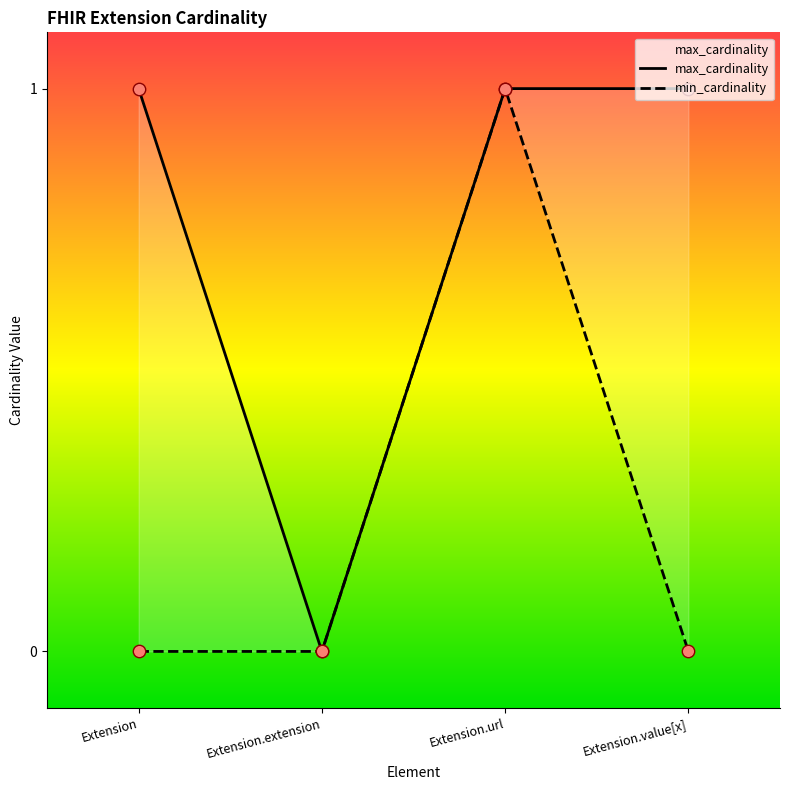

What are all the series names shown in the legend?

min_cardinality, max_cardinality